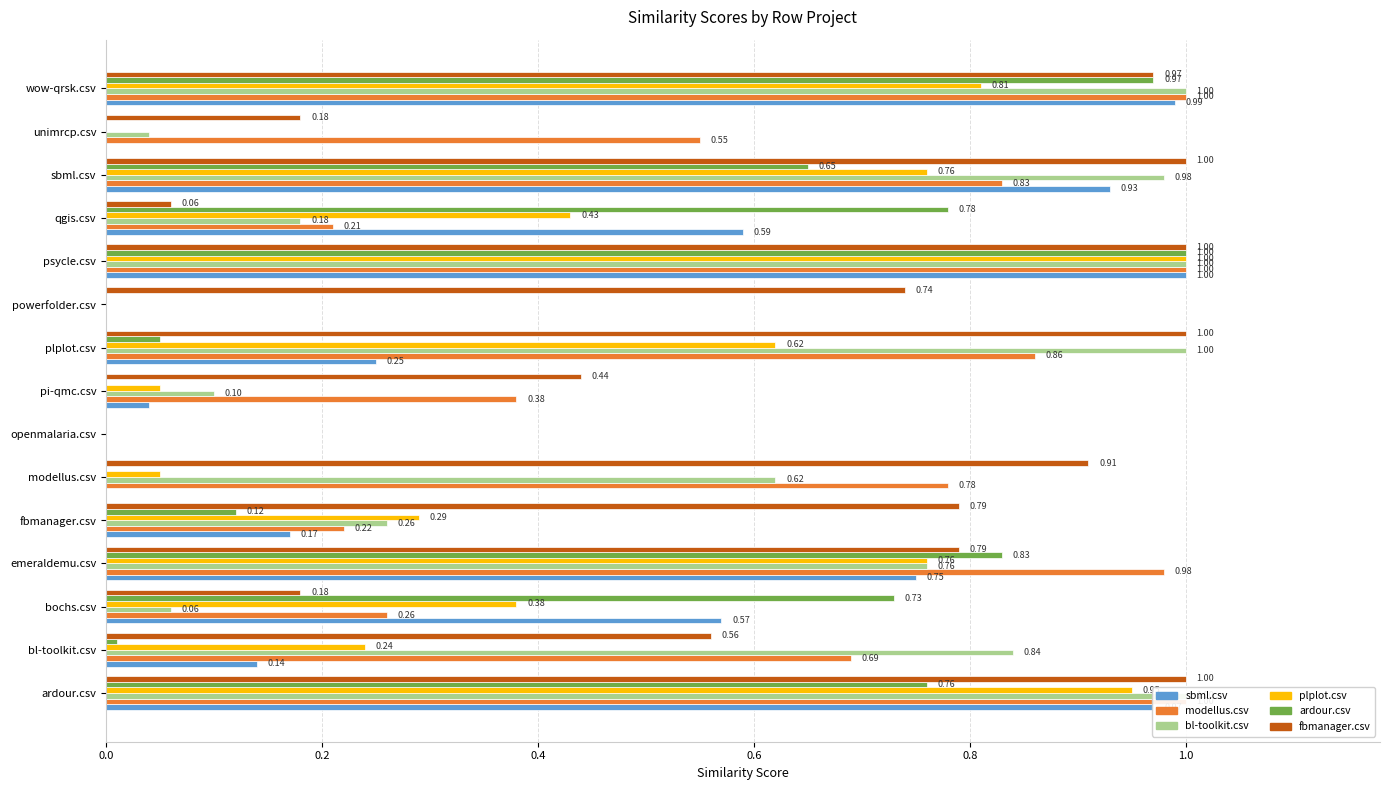

Which series has the largest range (max minus min)?

sbml.csv